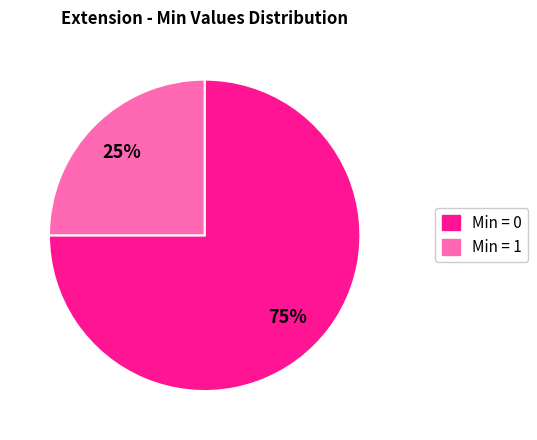

To the nearest percent, what is the average slice percentage?

50%